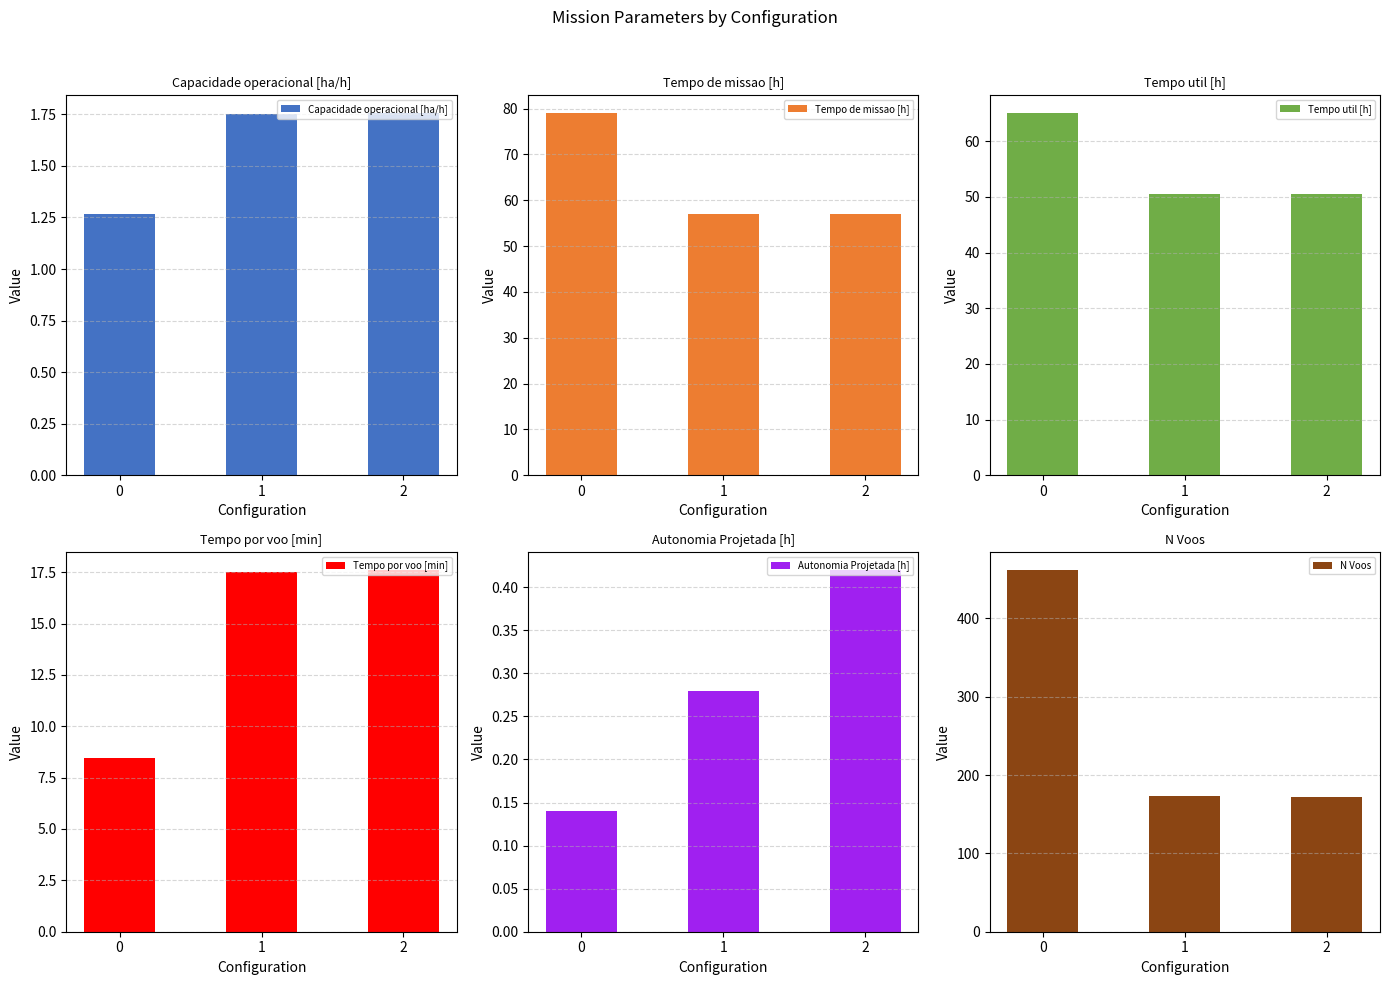

Reading right to left, transcribe all the data shown in this chart.

Capacidade operacional [ha/h]: 1.8	1.8	1.3
Tempo de missao [h]: 57.0	57.1	78.9
Tempo util [h]: 50.5	50.5	65.0
Tempo por voo [min]: 17.6	17.5	8.4
Autonomia Projetada [h]: 0.4	0.3	0.1
N Voos: 172.0	173.0	462.0